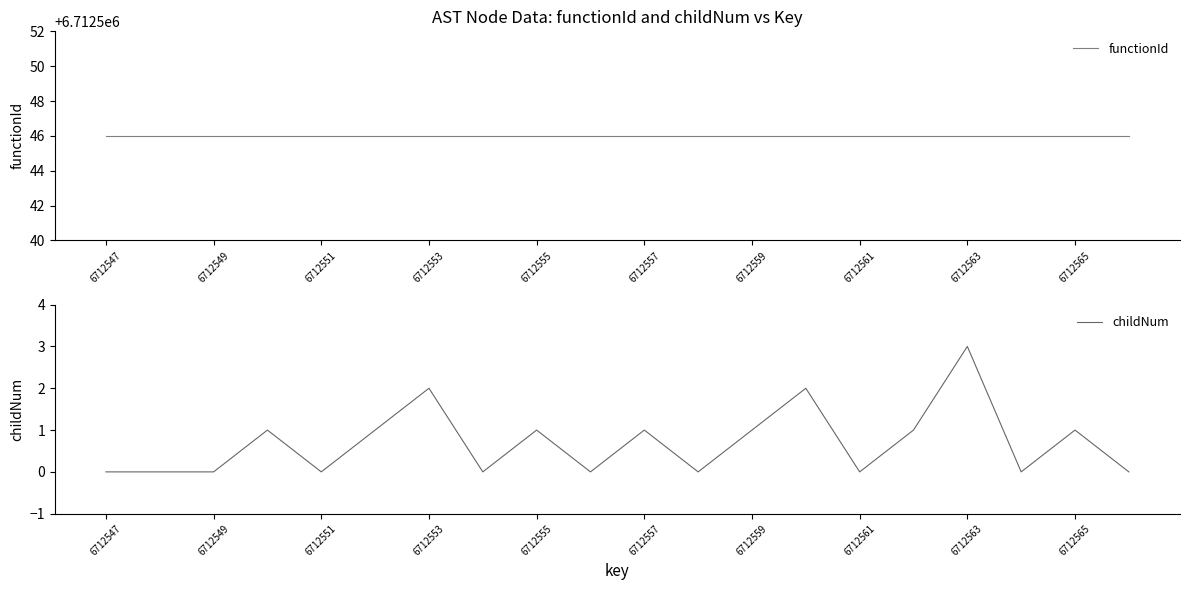

Does the chart have visible grid lines?

No